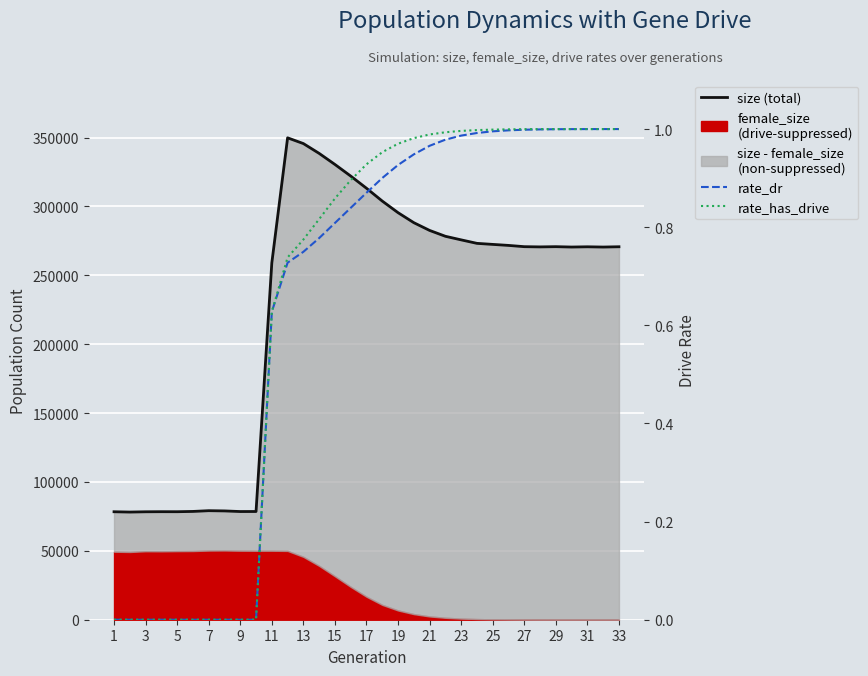

How many interior local peaks does the size series have?

5